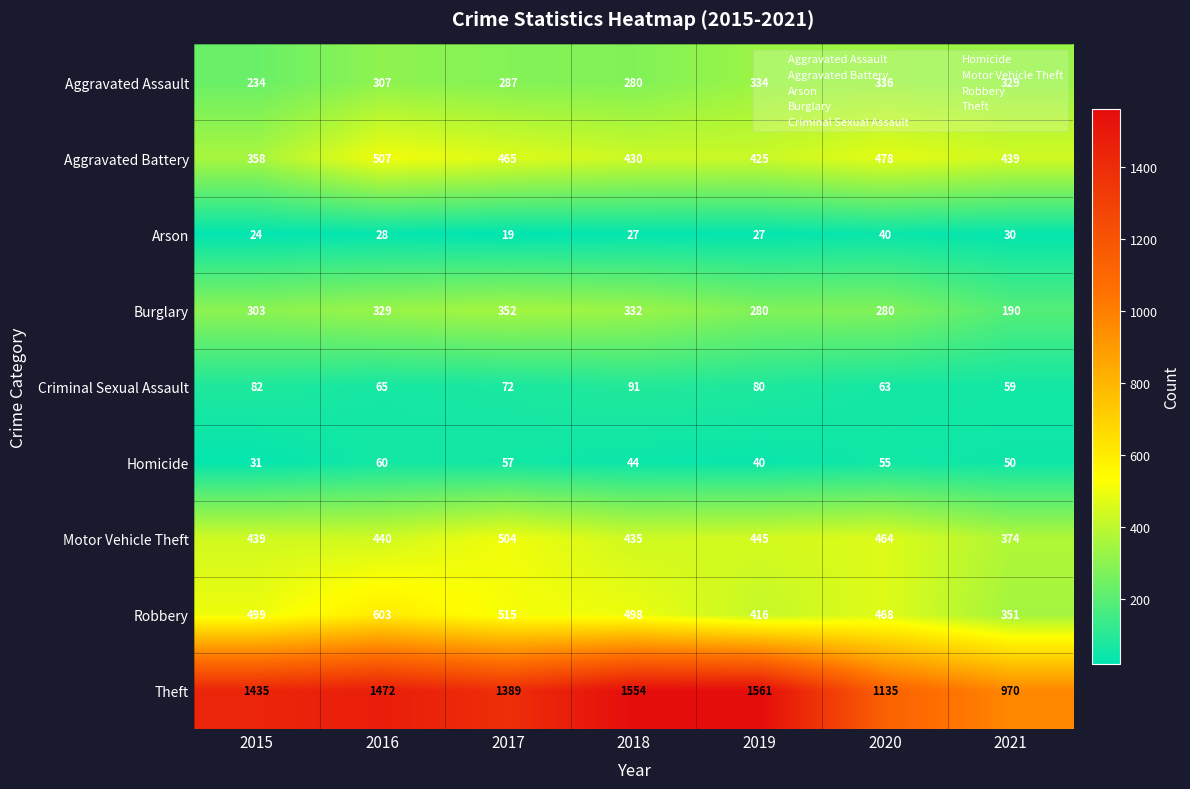

What is the average value of the Homicide series?

48